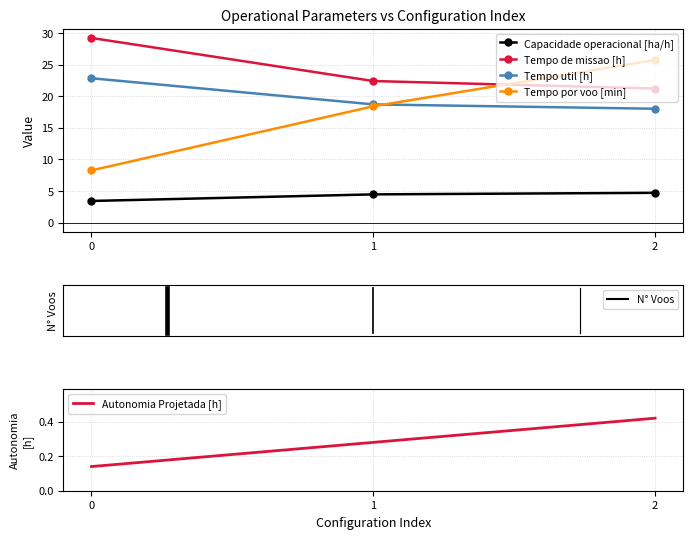

Reading left to right, list all the values displayed in this chart.

Capacidade operacional [ha/h]: 3.4	4.5	4.7
Tempo de missao [h]: 29.2	22.4	21.2
Tempo util [h]: 22.9	18.7	18.0
Tempo por voo [min]: 8.3	18.4	25.7
Autonomia Projetada [h]: 0.1	0.3	0.4